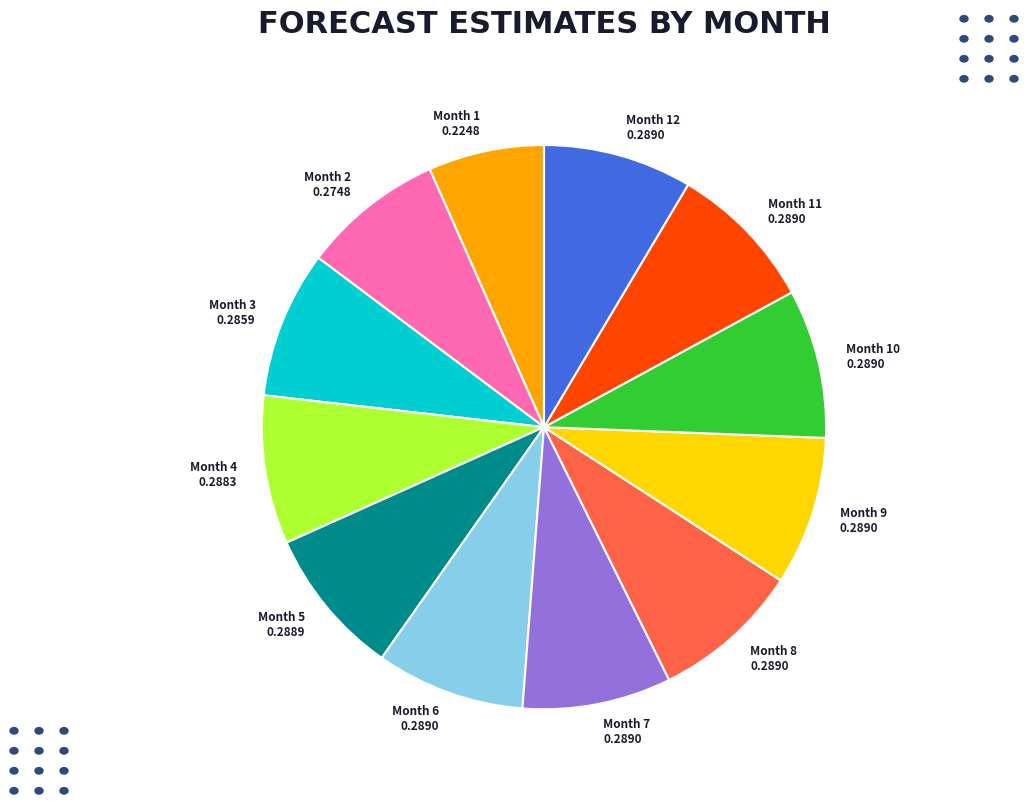

Does Month 5 0.2889 represent more than half of the total?

No